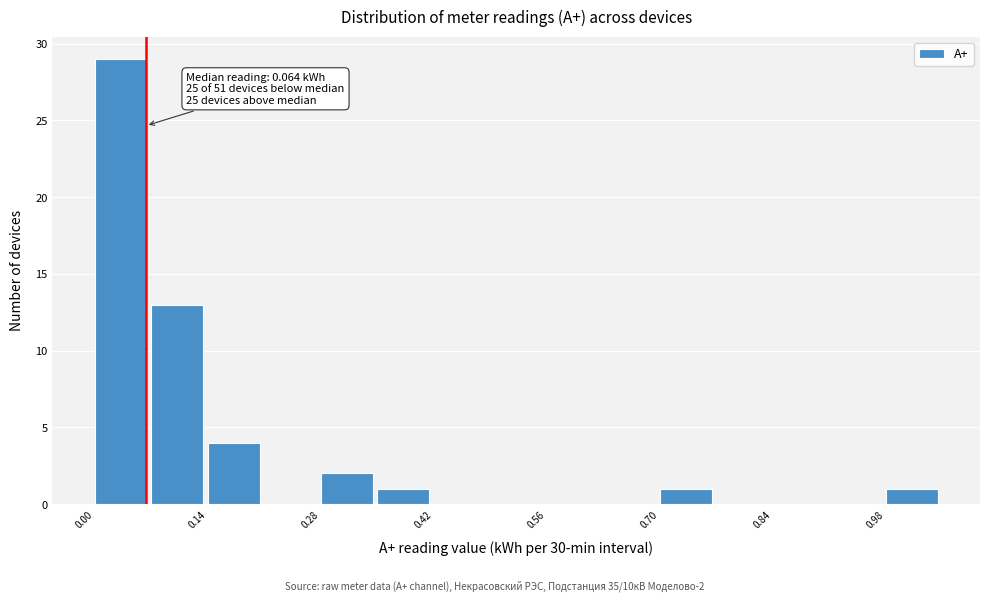

Around what value on the x-axis is the tallest bar? Give the approximate position of its centre, as read against the axis.

0.04